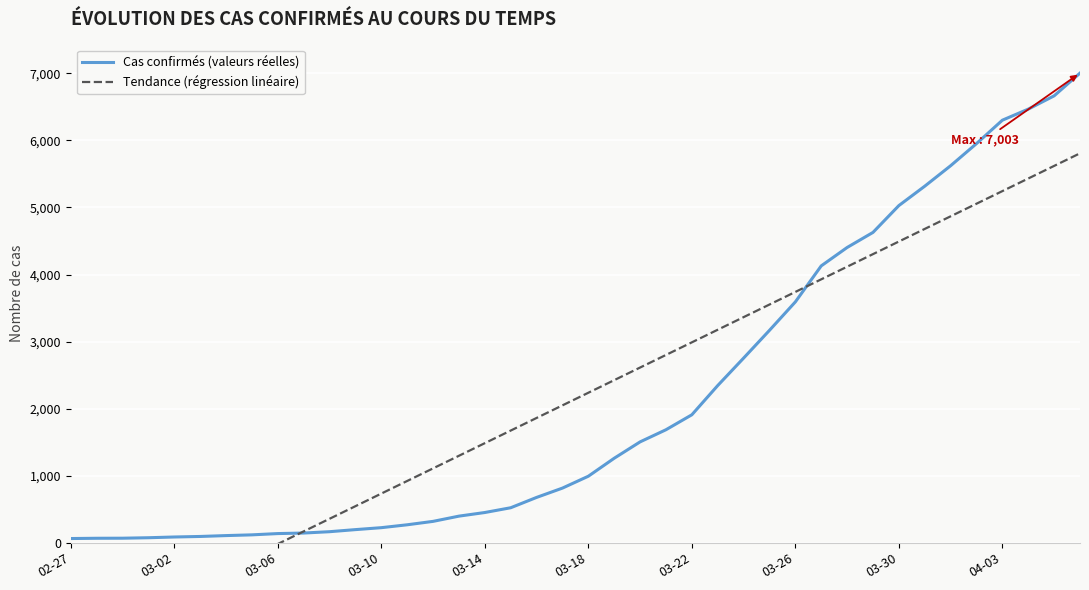

The value of Cas confirmés (valeurs réelles) at 04-03 is 10502. True or false?

False